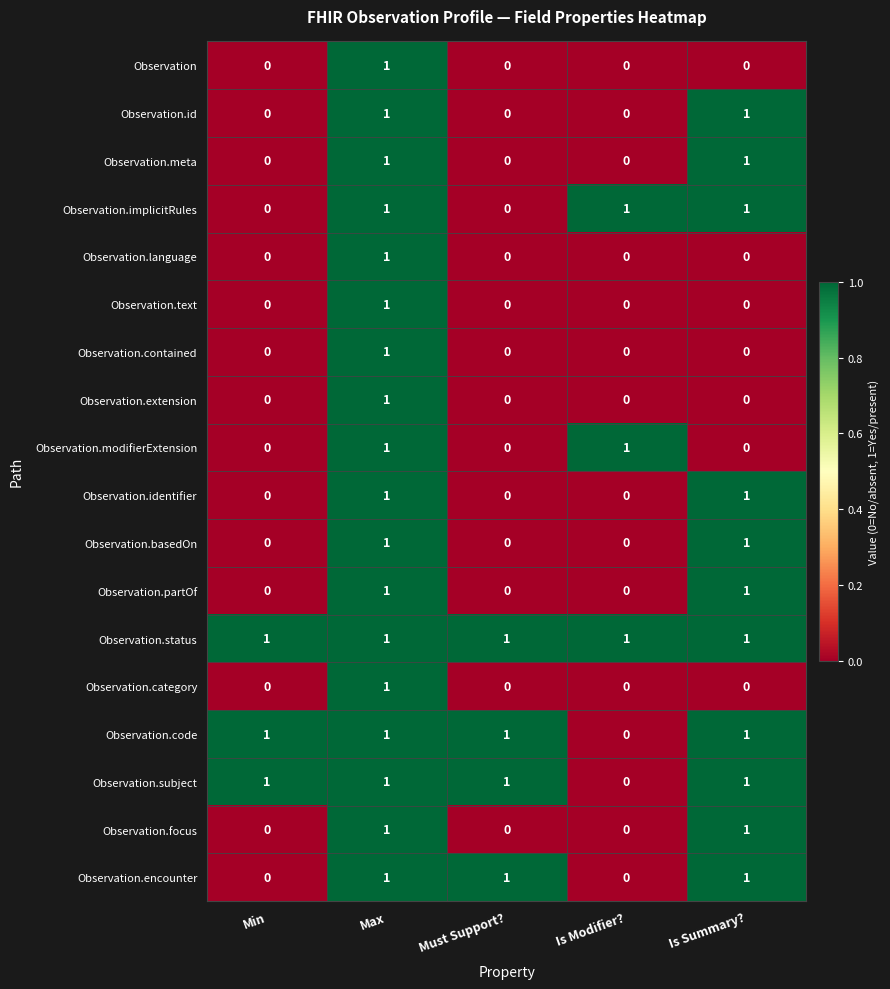

How many Observation.subject values are between 1 and 2?

4